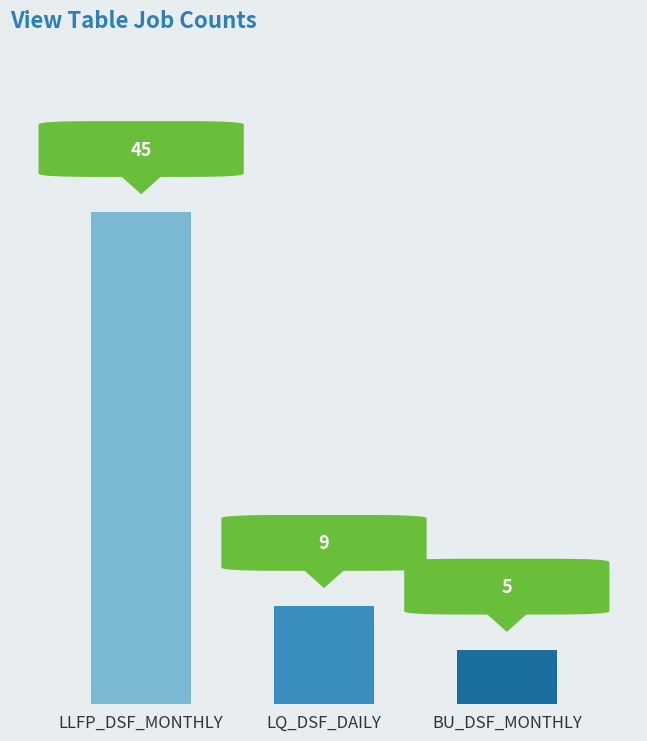

What is the change in value from LLFP_DSF_MONTHLY to LQ_DSF_DAILY?

-36